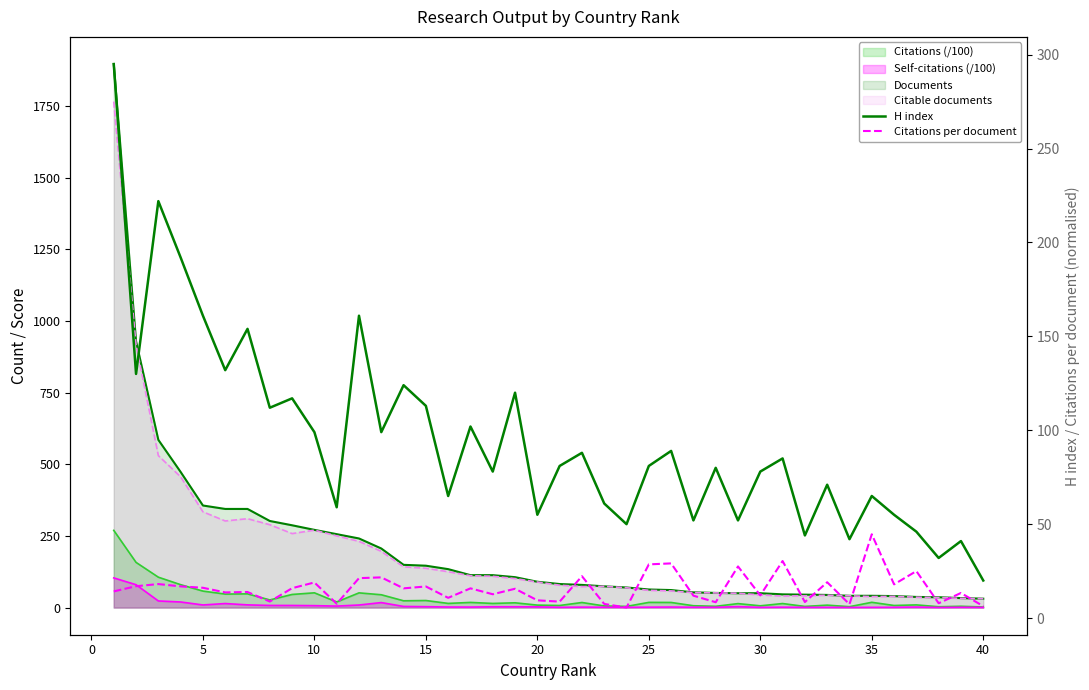

Is the value of Citations per document at 19 greater than the value of H index at 27?

No